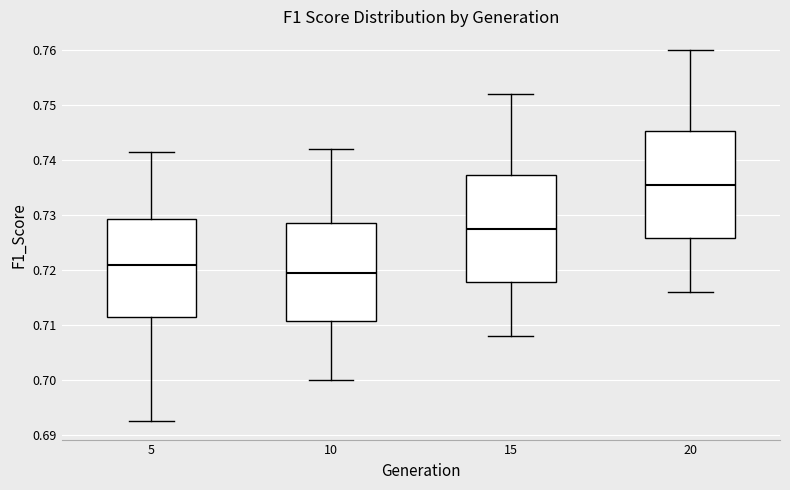

Reading left to right, transcribe this box plot: for each box, give where its median line is, the range the box spans, and where its two whiskers end, as read against the y-axis. The values are not printed on the chart, so give them approximately, as read against the axis.

5: median 0.721, box 0.711 to 0.729, whiskers 0.693 to 0.742
10: median 0.720, box 0.711 to 0.729, whiskers 0.700 to 0.742
15: median 0.728, box 0.718 to 0.737, whiskers 0.708 to 0.752
20: median 0.736, box 0.726 to 0.745, whiskers 0.716 to 0.760